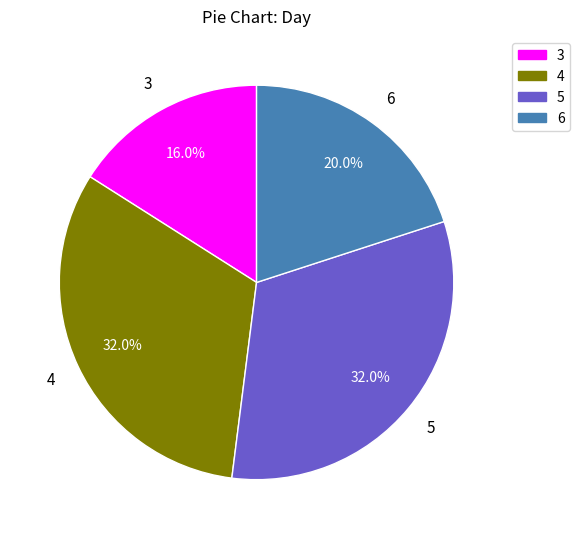

What is the total percentage of 4 and 5?

64.0%